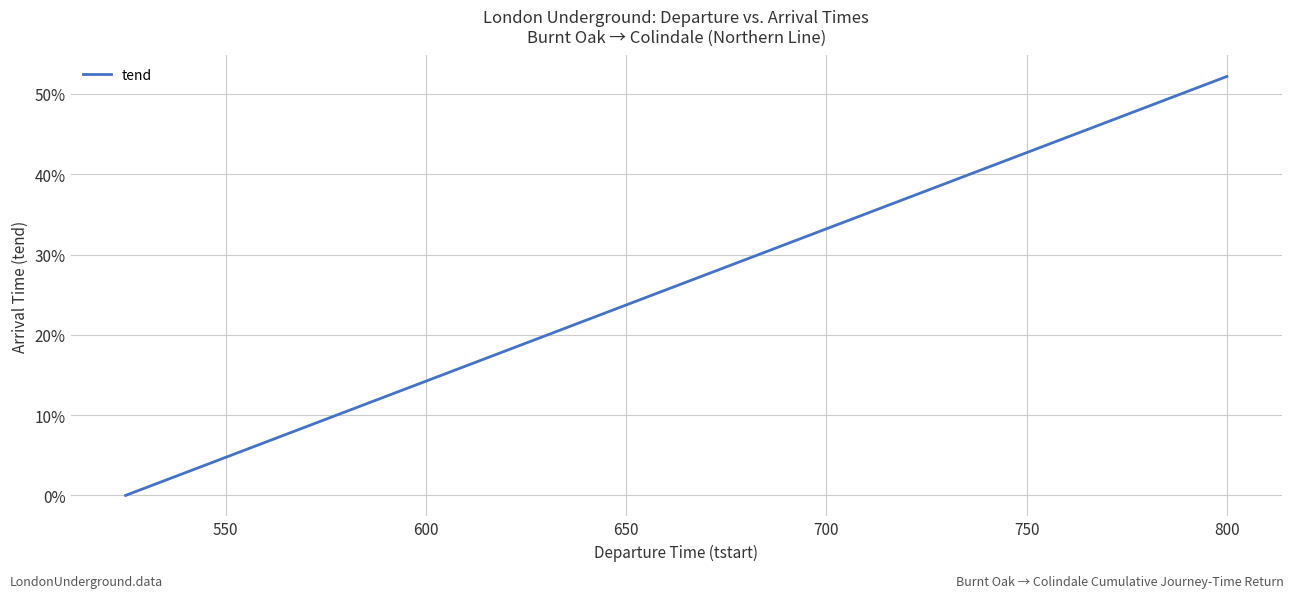

What is the maximum value shown in the chart?

52.2